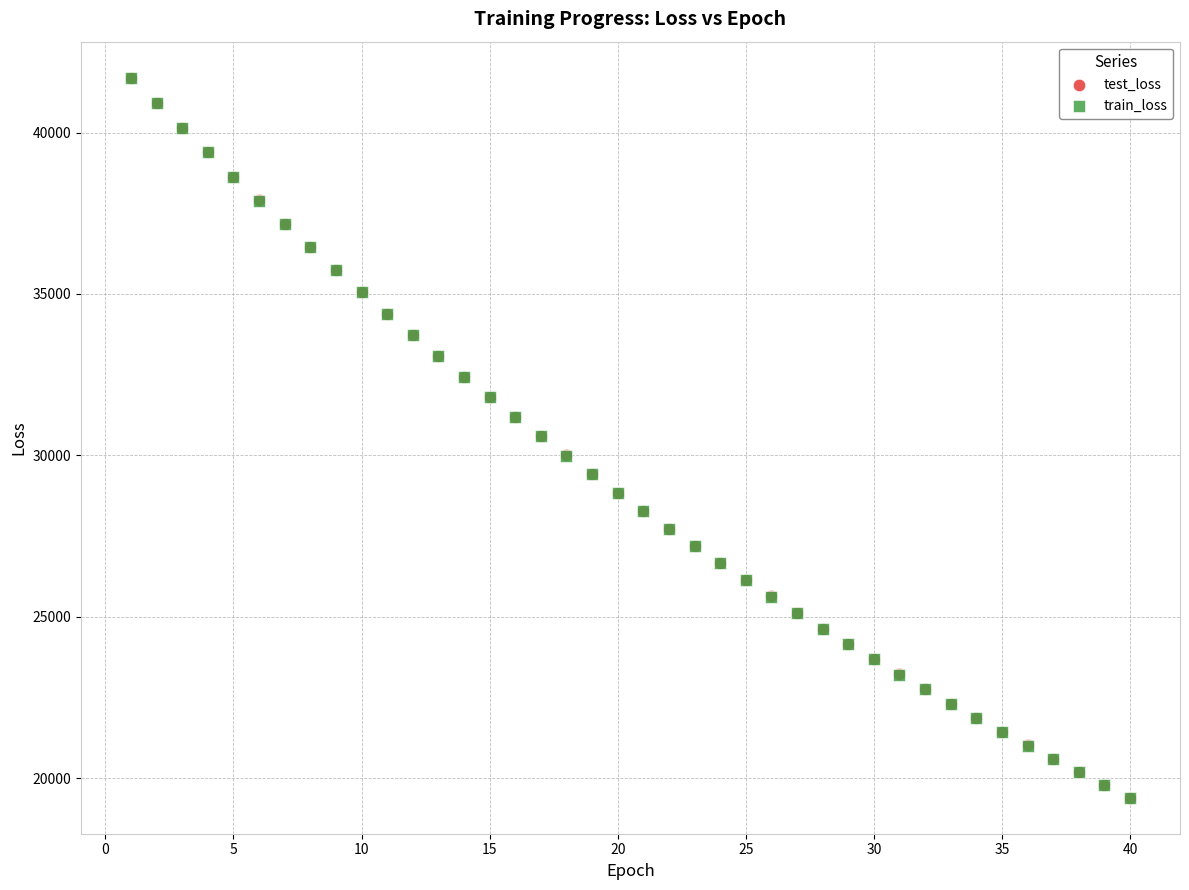

What are all the series names shown in the legend?

test_loss, train_loss